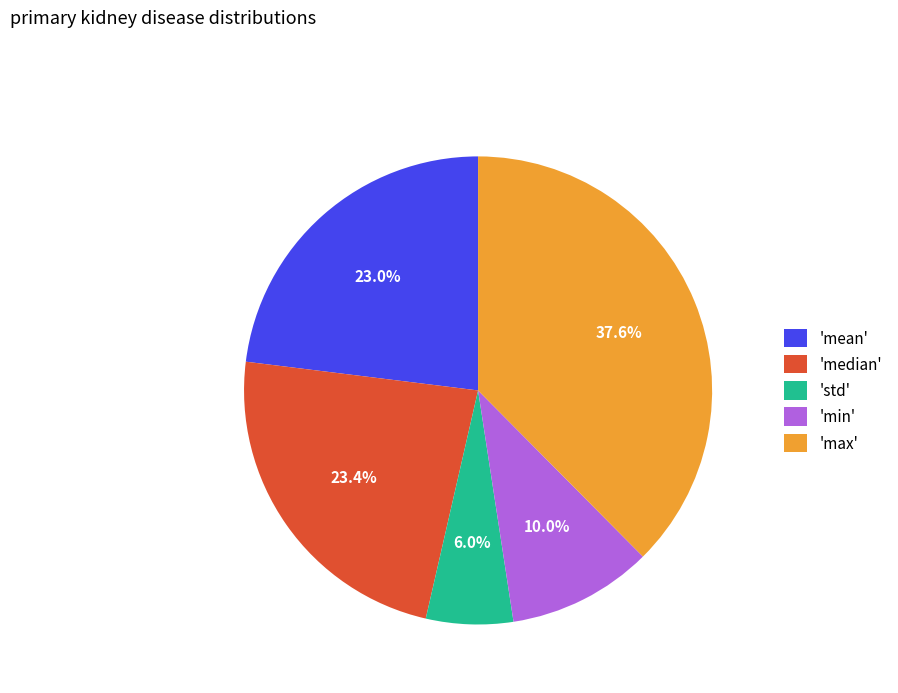

Which category has the biggest portion of the pie?

'max'